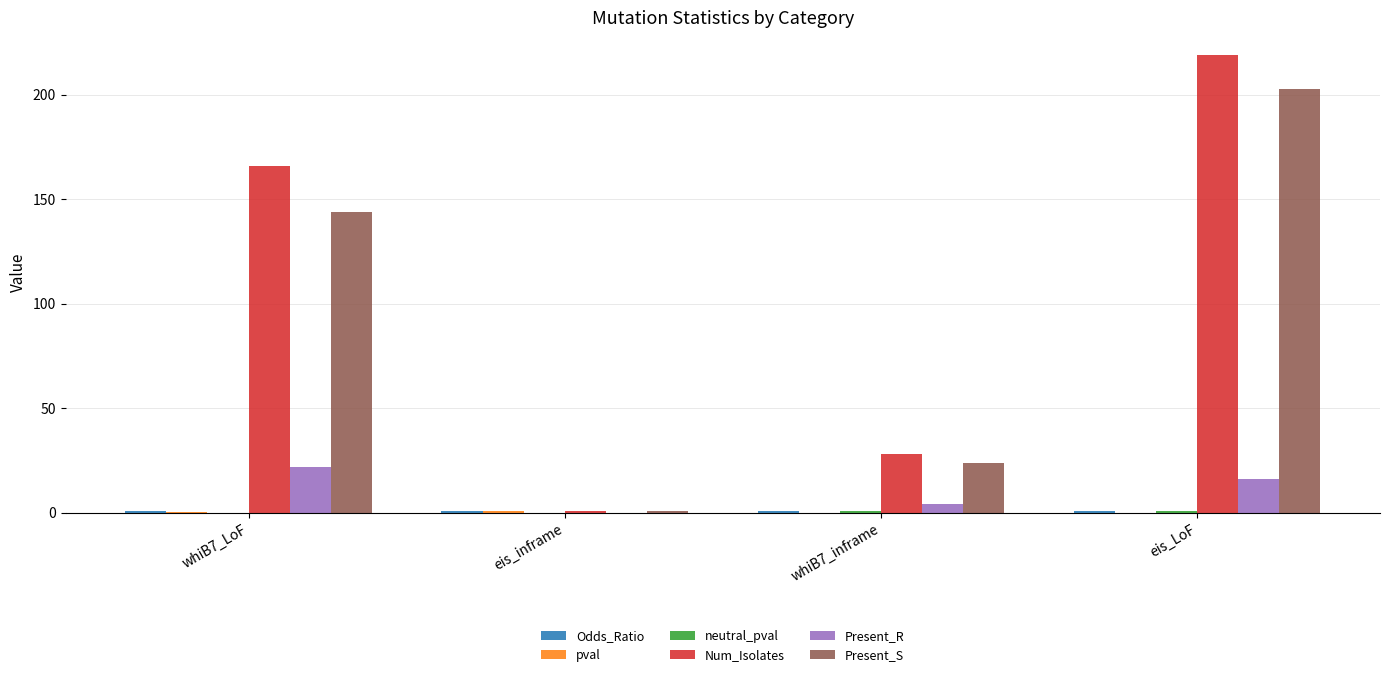

What is the maximum value for Present_S?

203.0